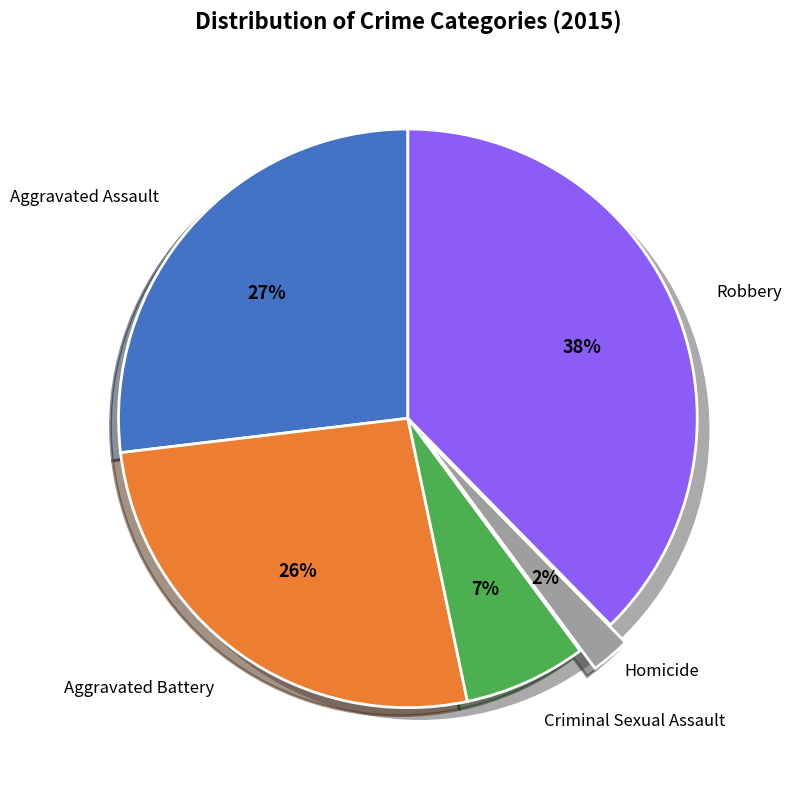

What portion of the pie excludes Robbery?

62.3%